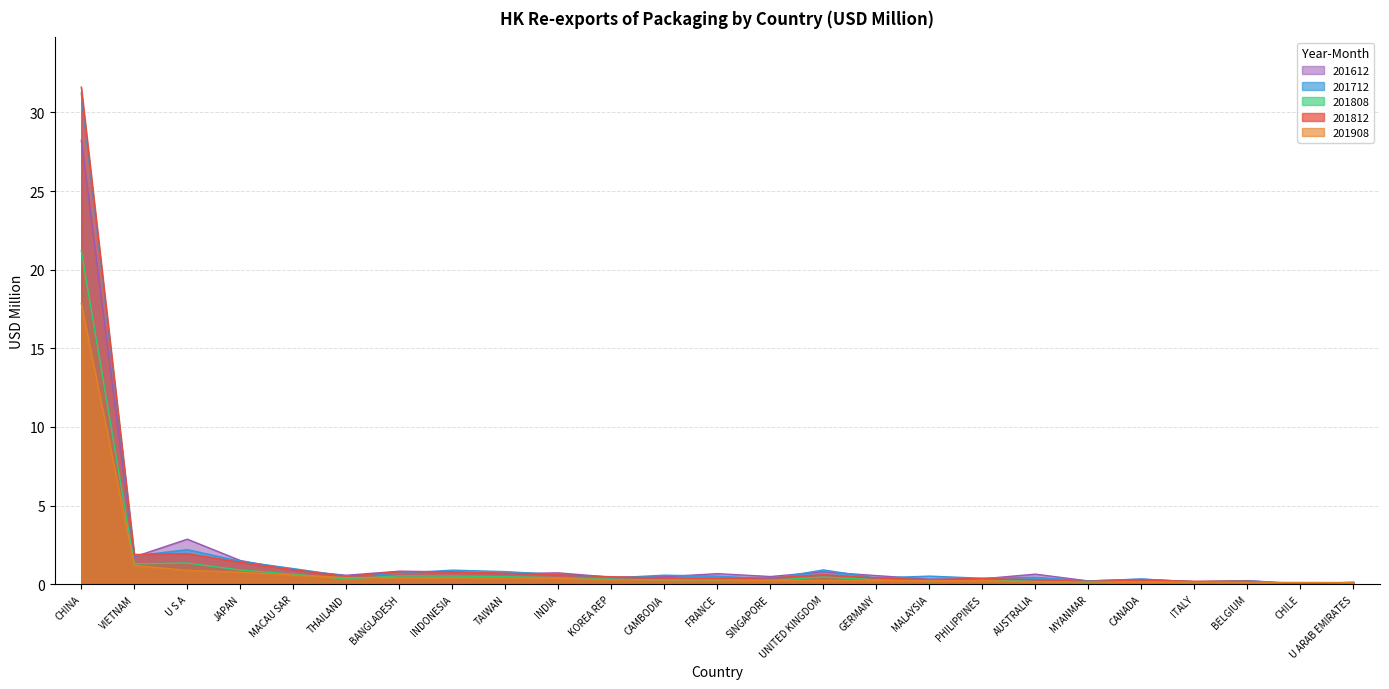

How many data points does each series have?

25